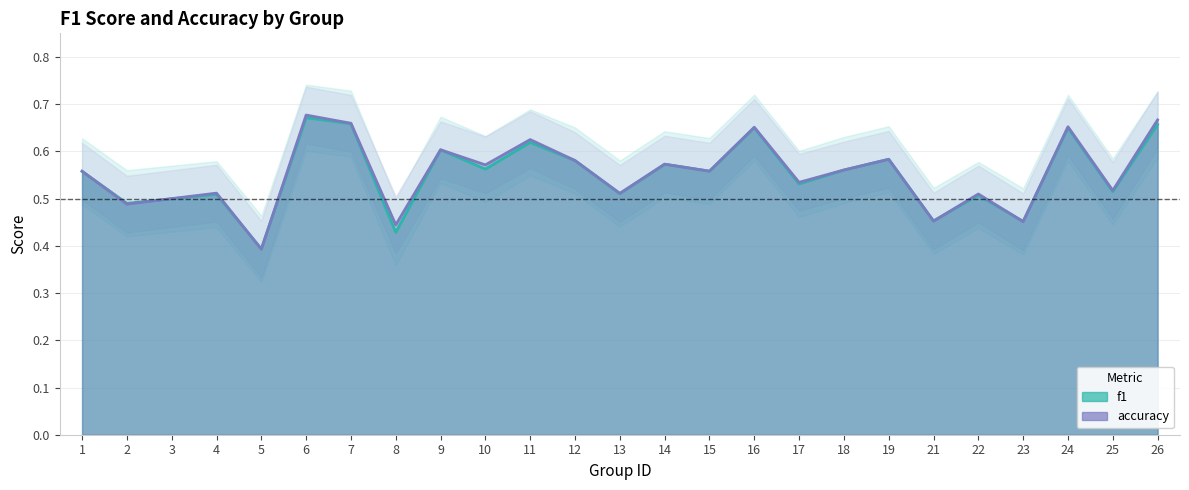

Between 9 and 19, which is larger?

9